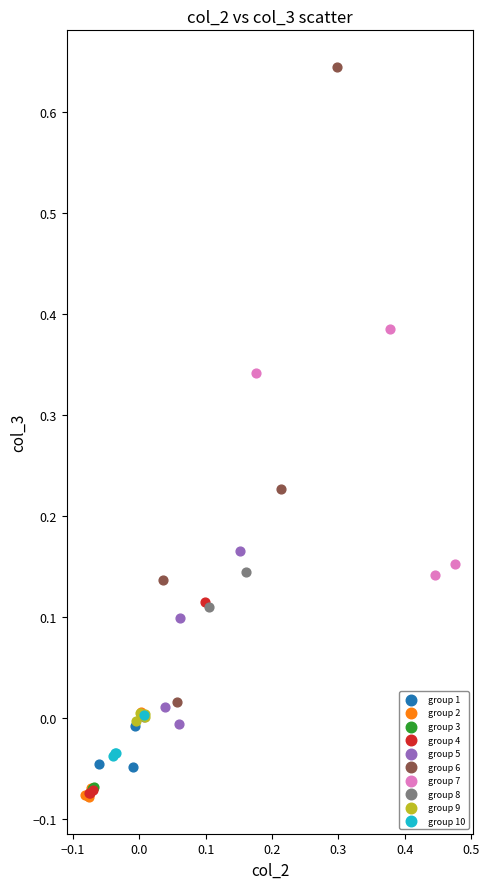

Which series has the largest Y range (max minus min)?

group 6